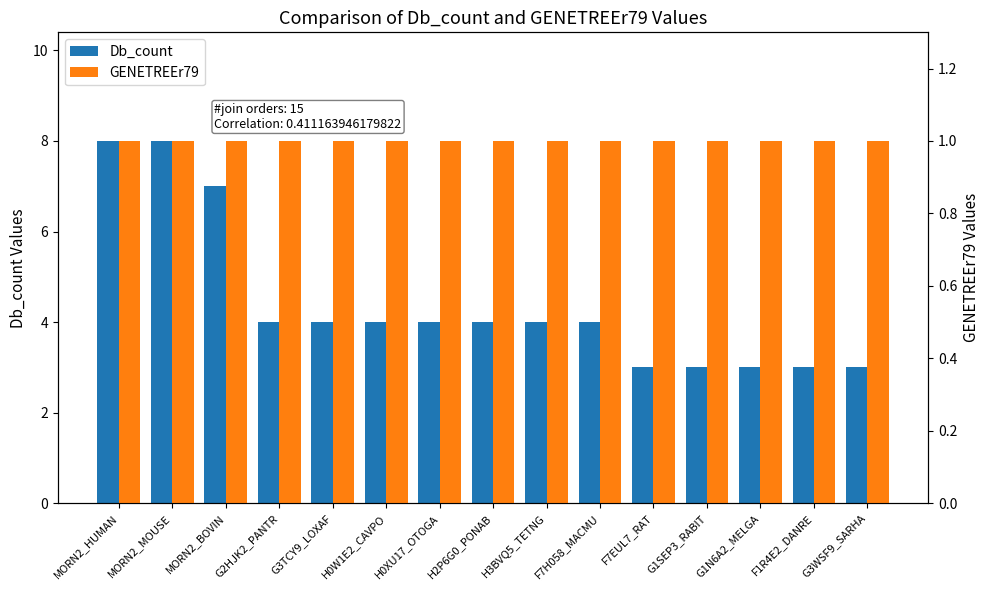

What is the total value across all series at G2HJK2_PANTR?

5